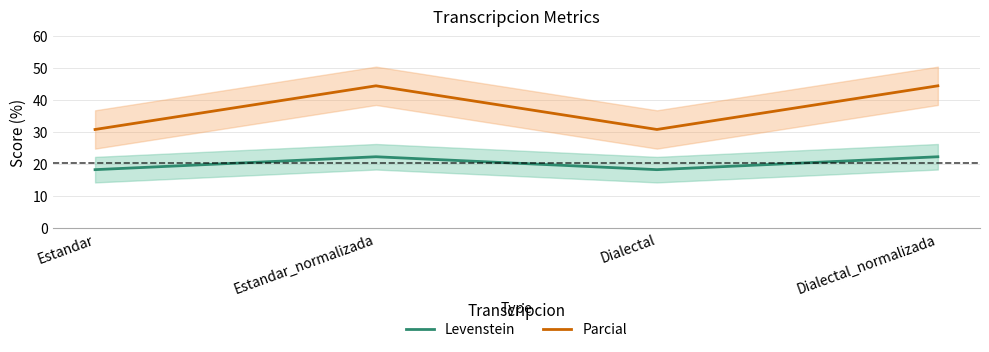

At which category is the sum across all series the highest?

Estandar_normalizada